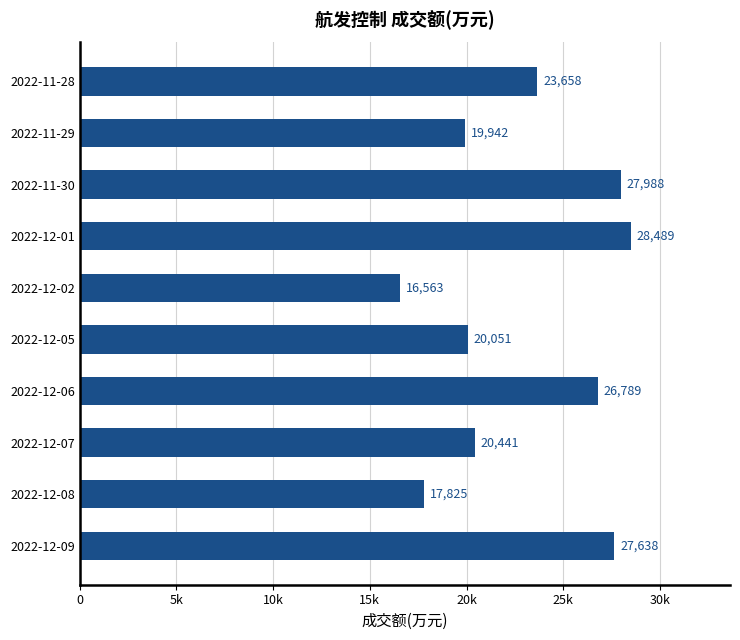

What is the sum of all values?

229384